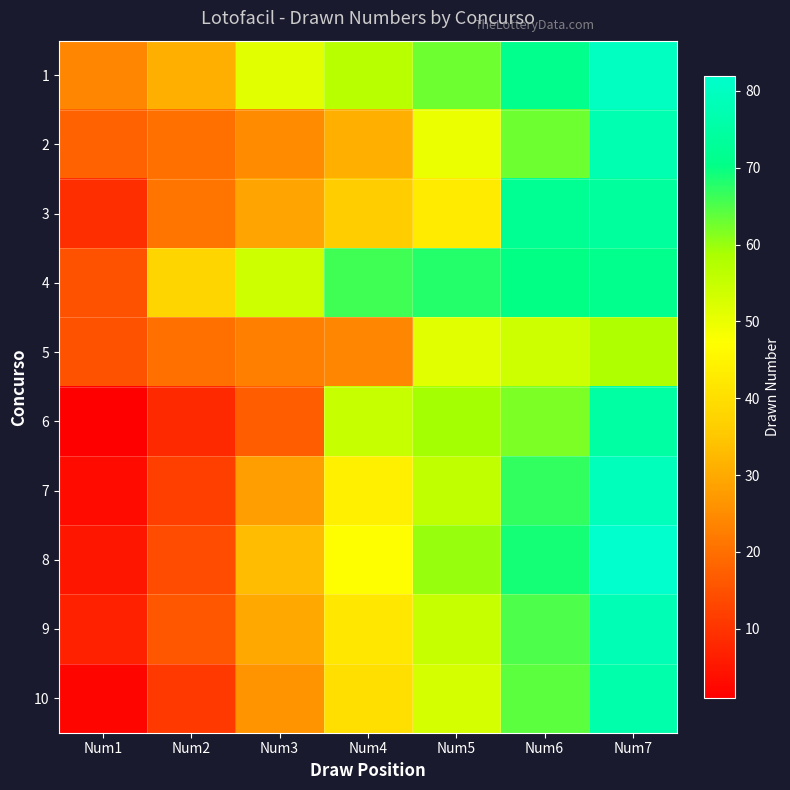

At which category is the sum across all series the highest?

Num7